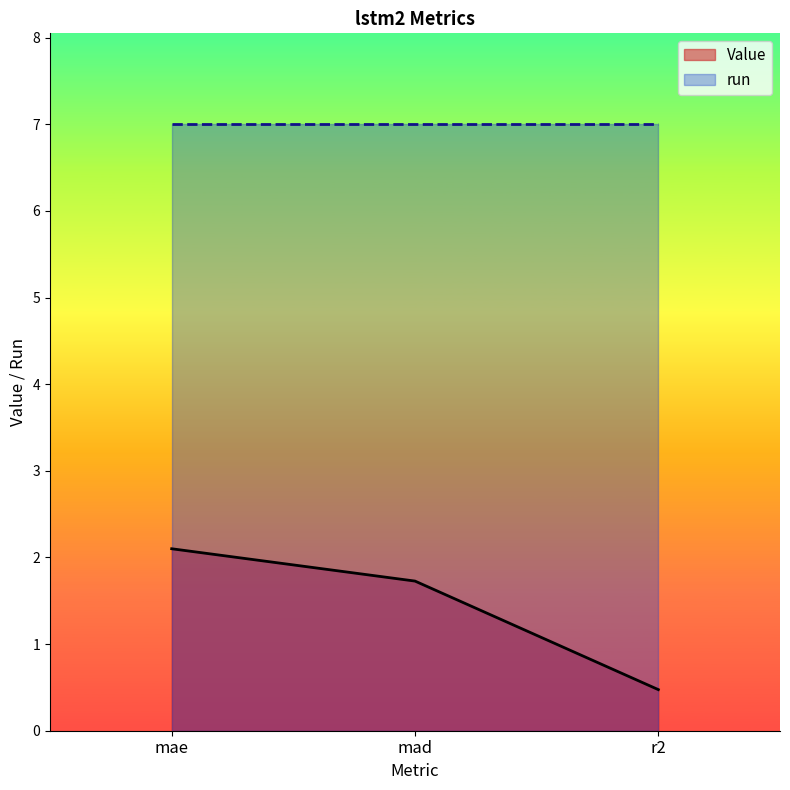

Reading left to right, list all the values displayed in this chart.

2.1	1.7	0.5